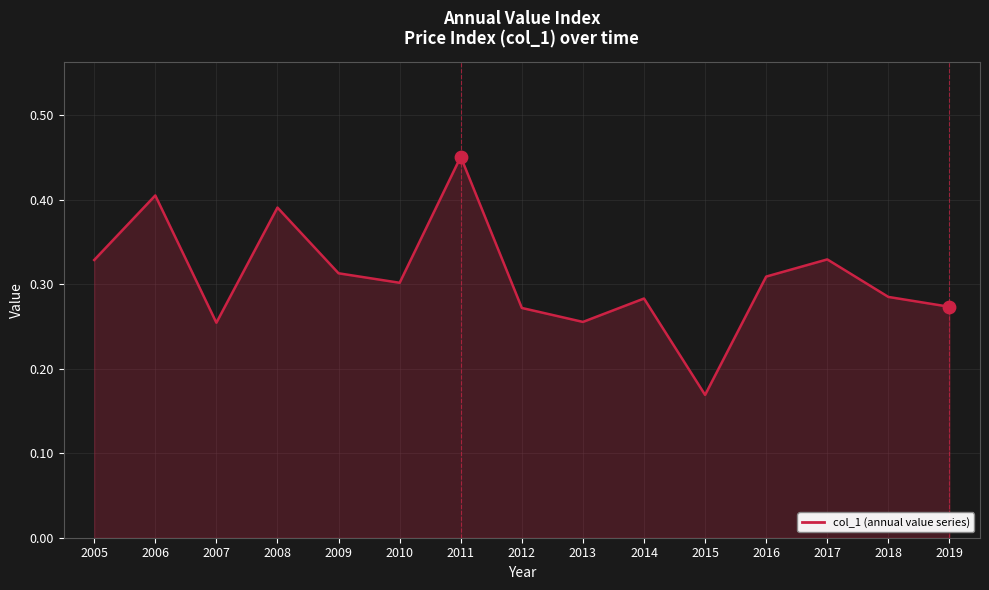

What is the change in value from 2006 to 2012?

-0.1